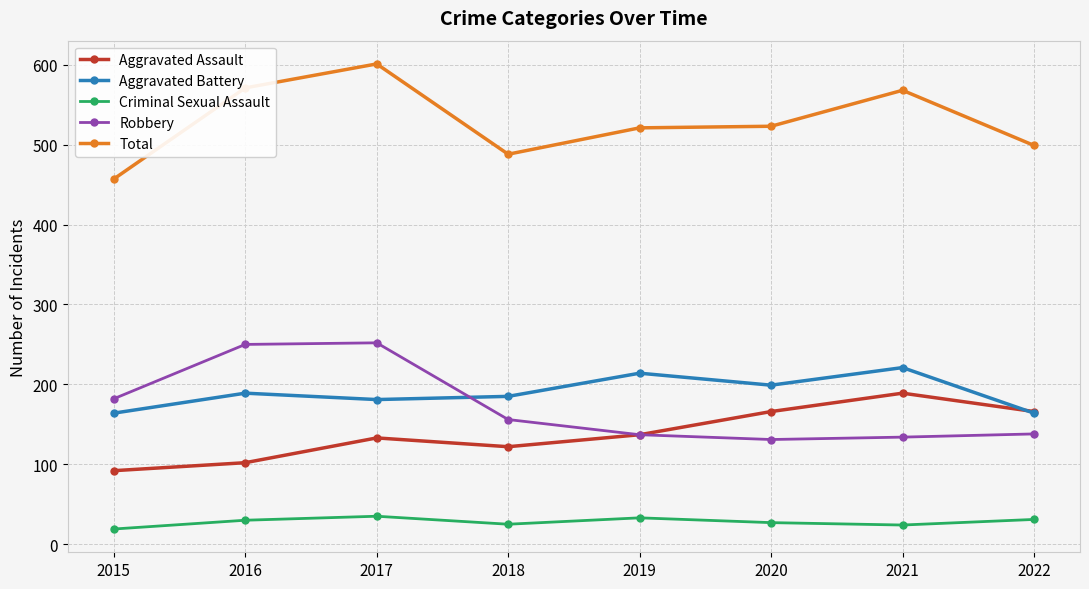

True or false: Total and Robbery cross at least once.

False